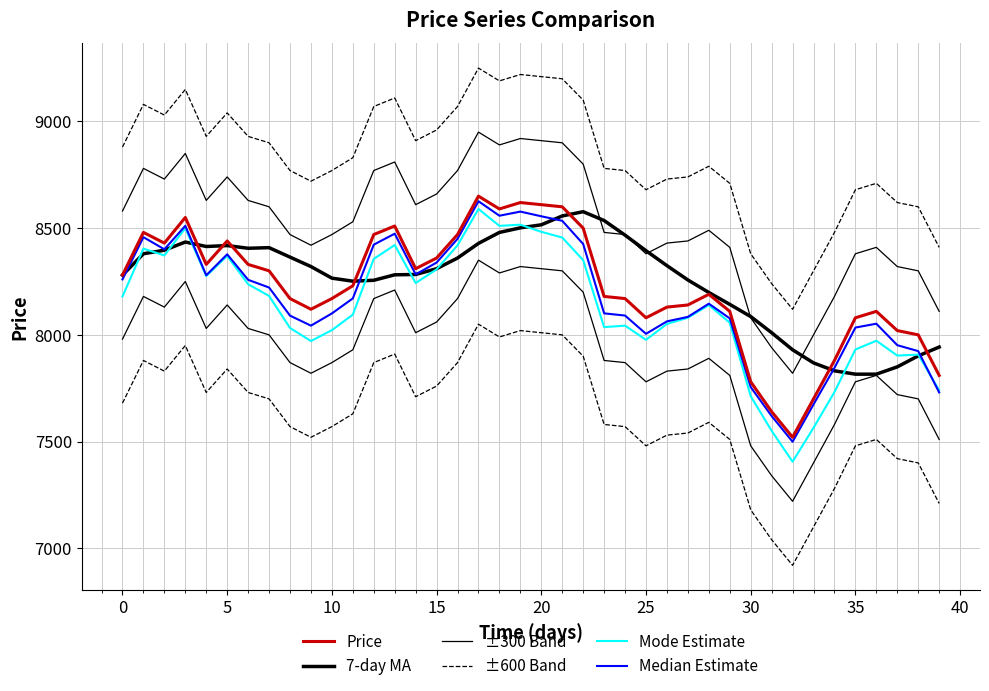

What is the minimum value for Price?

7520.0